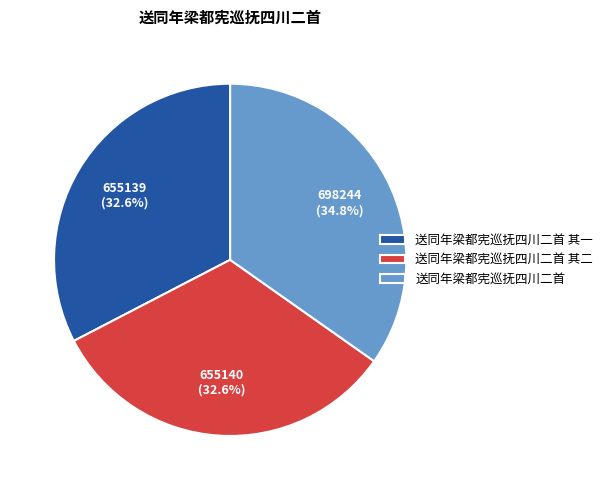

To the nearest percent, what is the average slice percentage?

33%